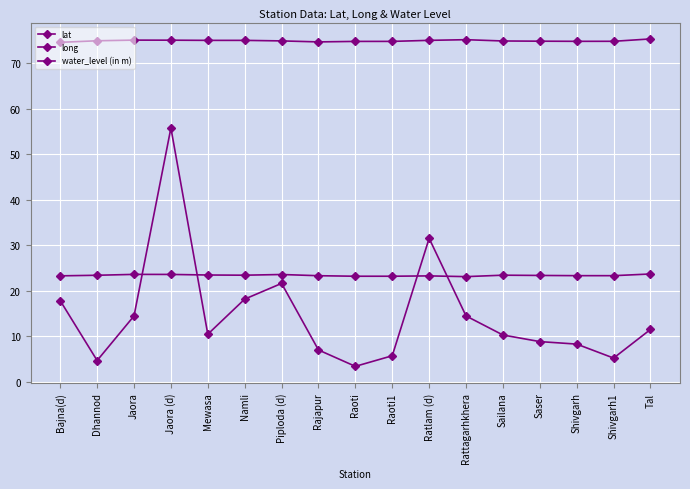

What is the value of the long point at the 10th from the left?

74.8